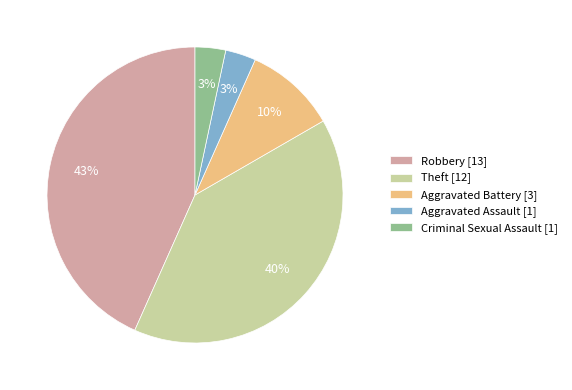

True or false: Robbery [13] accounts for 43% of the total.

True